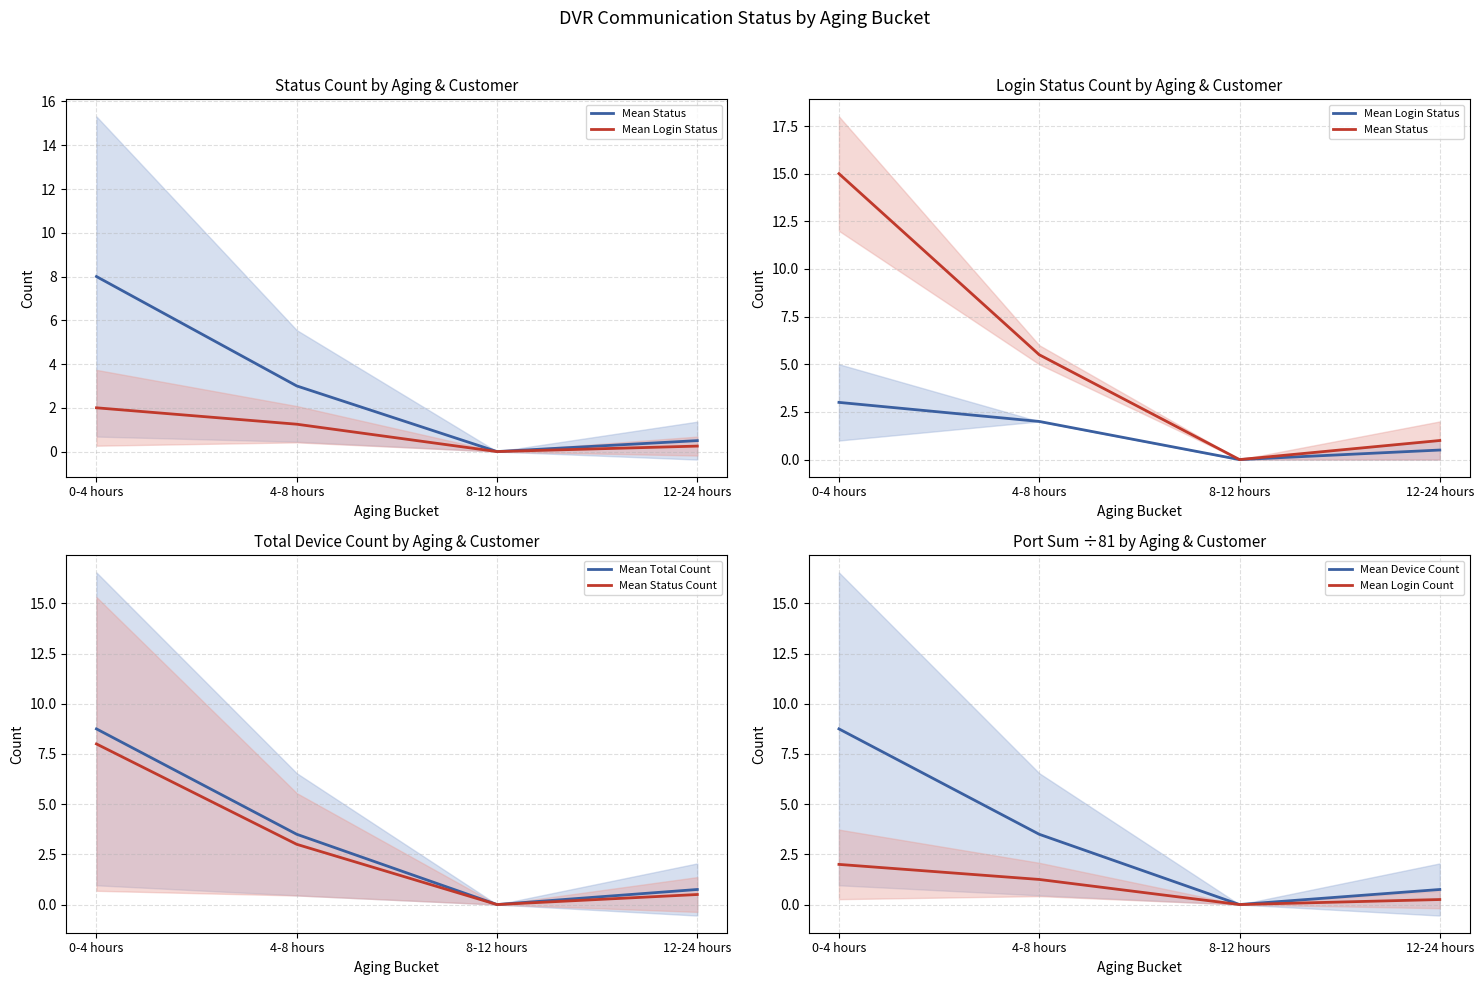

True or false: Mean Login Count has a value of 0.0 at 8-12 hours.

True